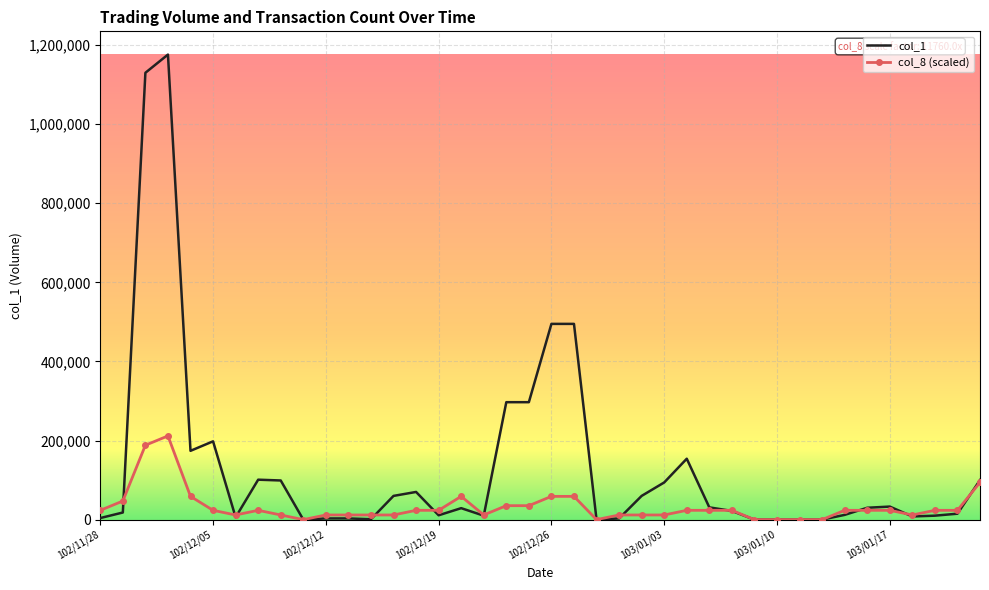

List the series in order of their overall mean, lowest first.

col_8 (scaled), col_1